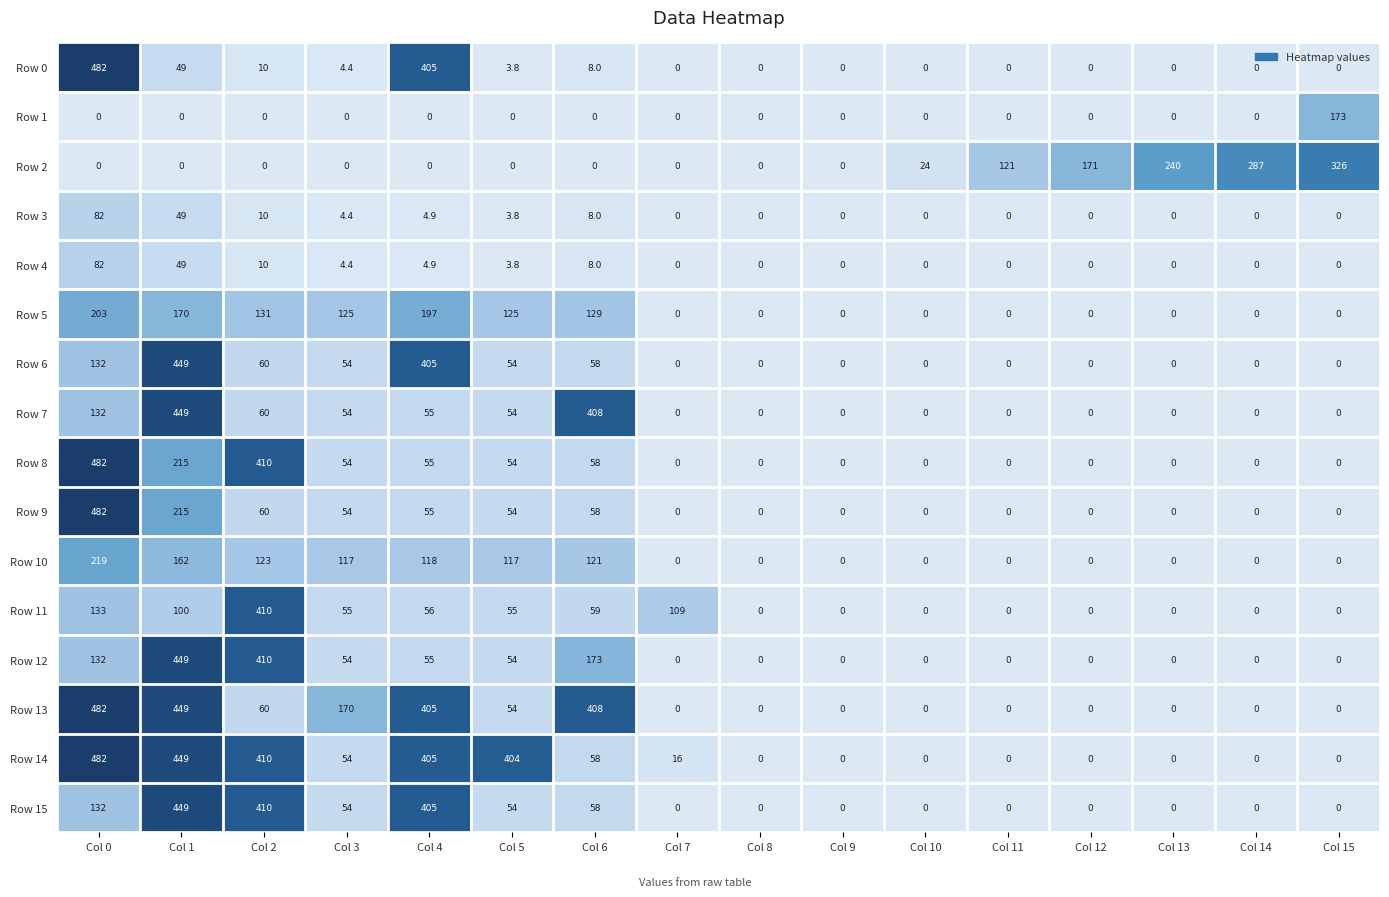

At which label is Row 11 closest to 205?

Col 0